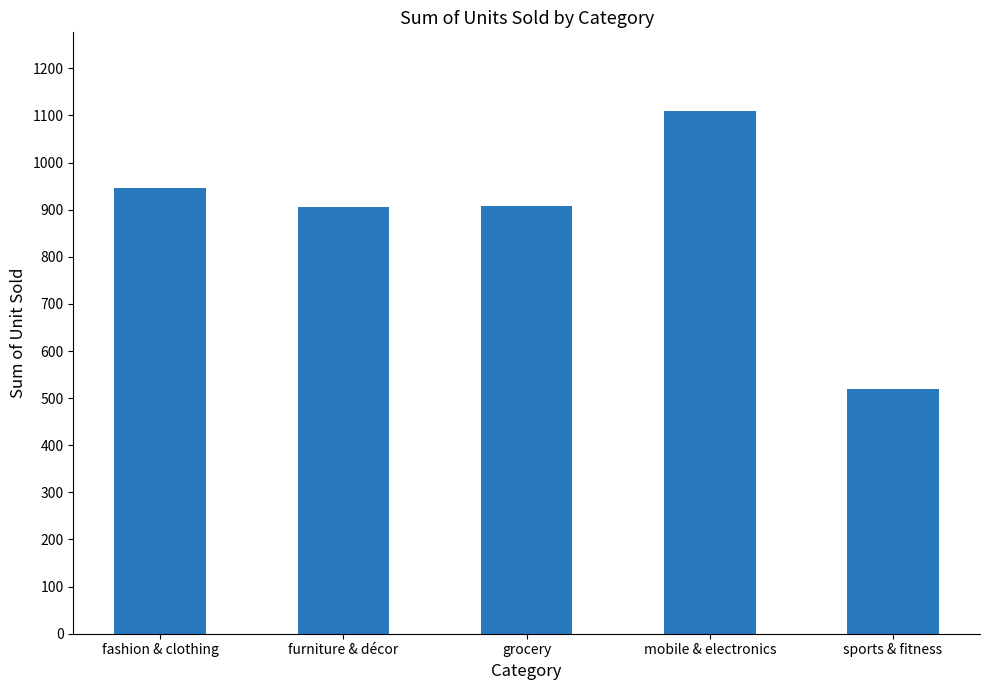

Which has a higher value, grocery or sports & fitness?

grocery